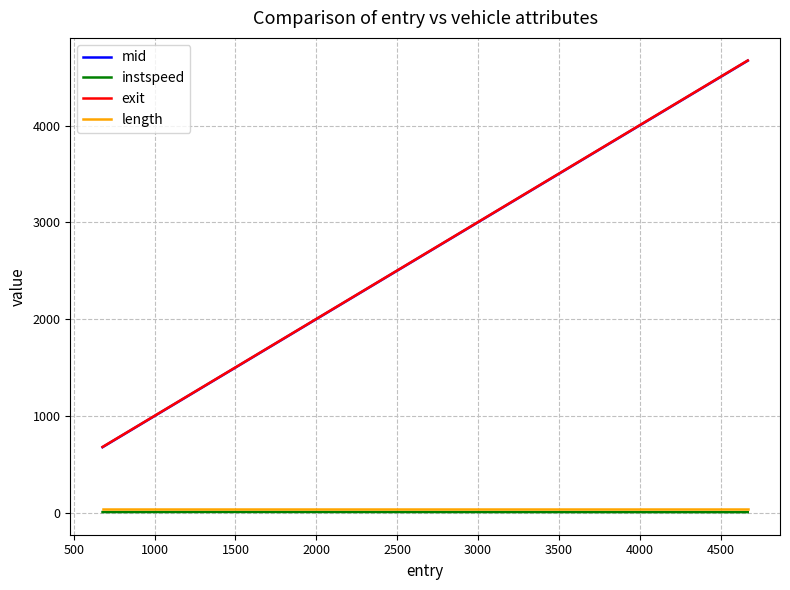

What is the greatest value displayed?

4671.6